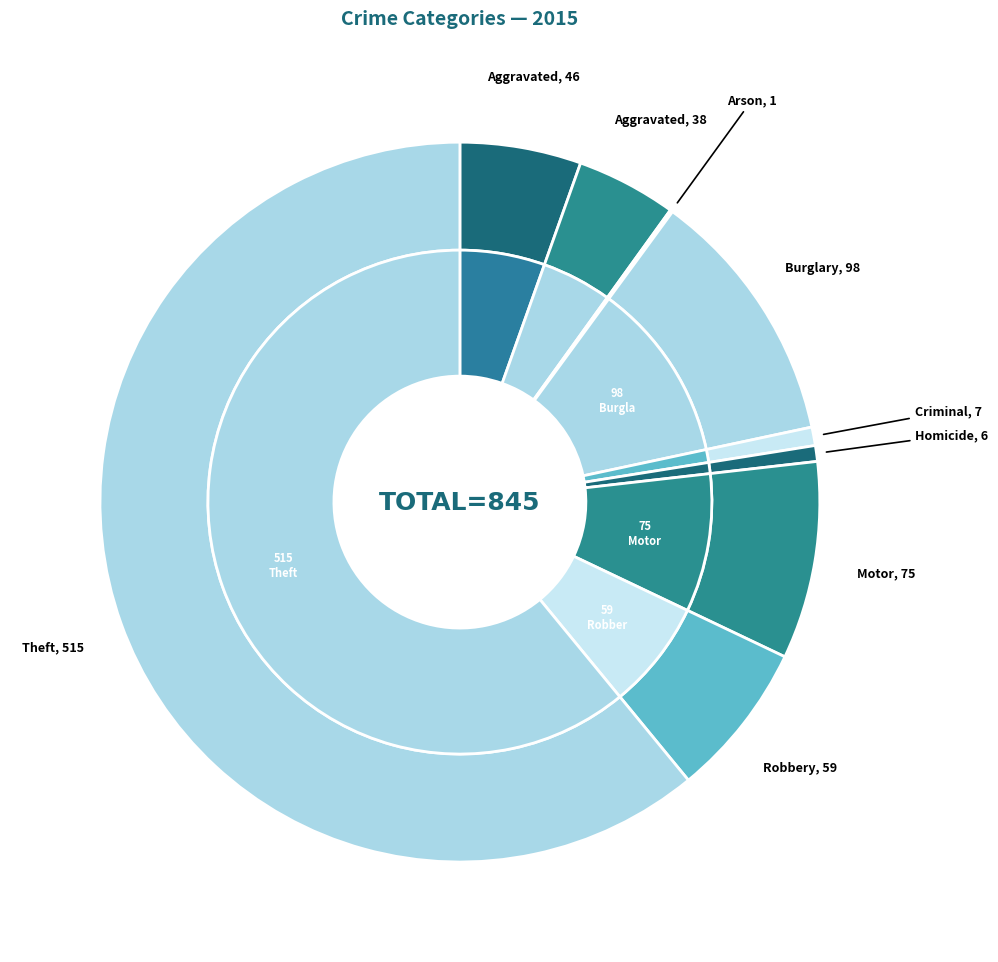

To the nearest percent, what is the average slice percentage?

11%